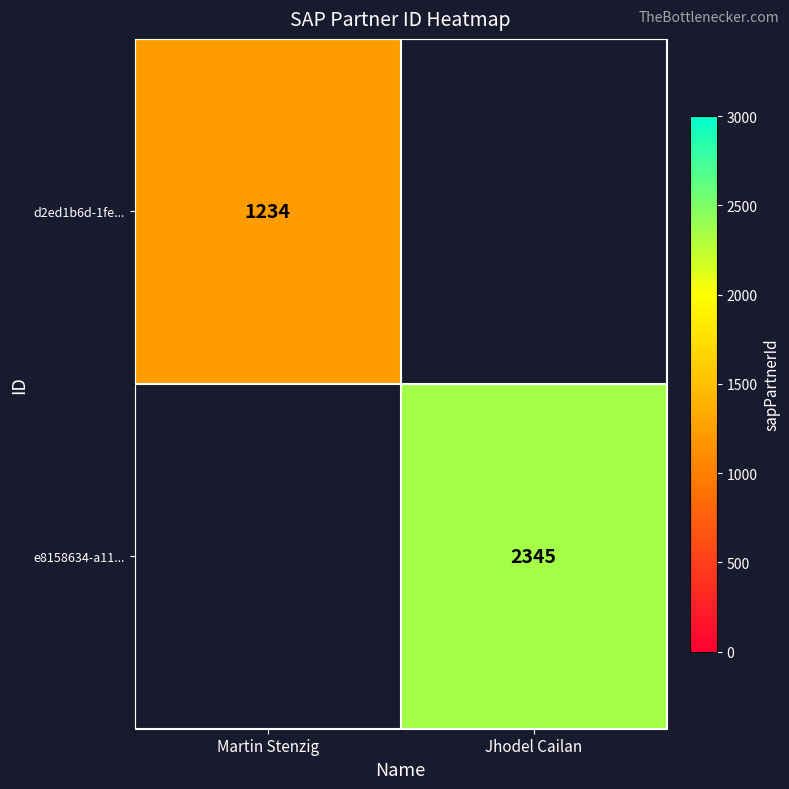

Is the value of d2ed1b6d-1fe... at Martin Stenzig greater than the value of e8158634-a11... at Jhodel Cailan?

No